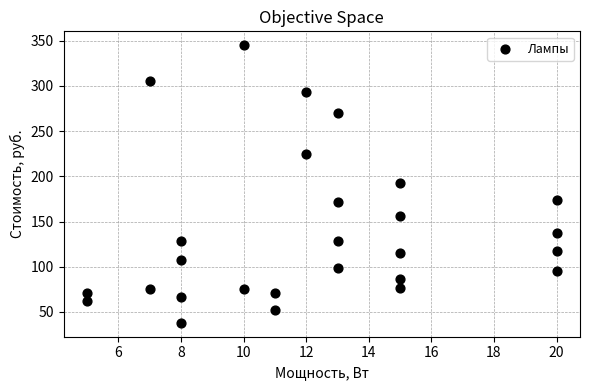

What is the range of X values (max minus min)?

15